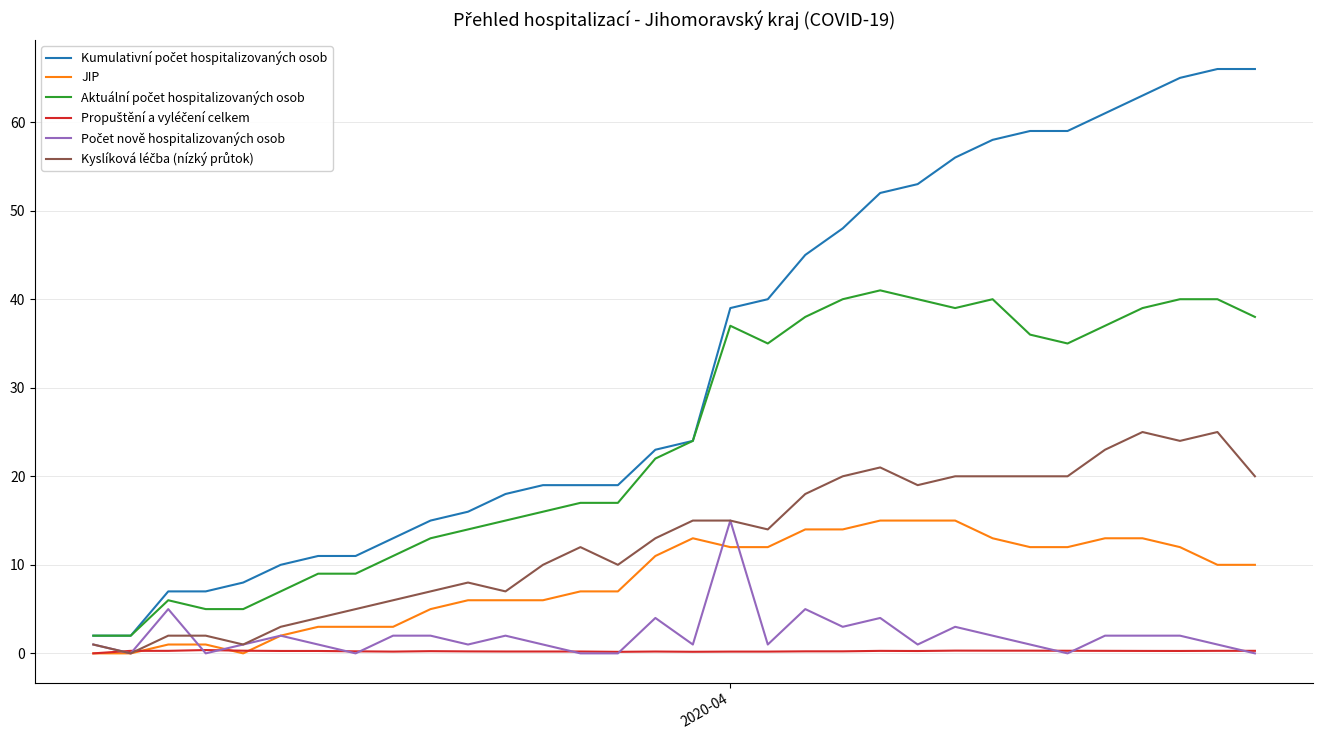

What is the greatest value displayed?

66.0